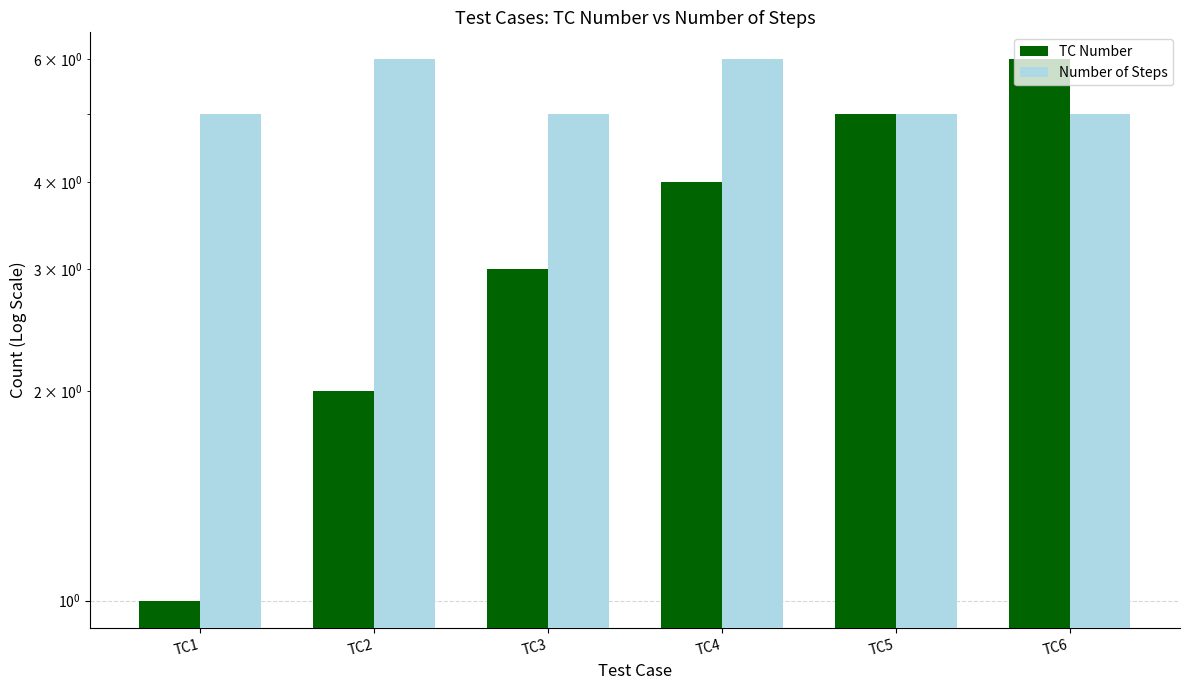

Reading left to right, list all the values displayed in this chart.

TC Number: TC1=1	TC2=2	TC3=3	TC4=4	TC5=5	TC6=6
Number of Steps: TC1=5	TC2=6	TC3=5	TC4=6	TC5=5	TC6=5